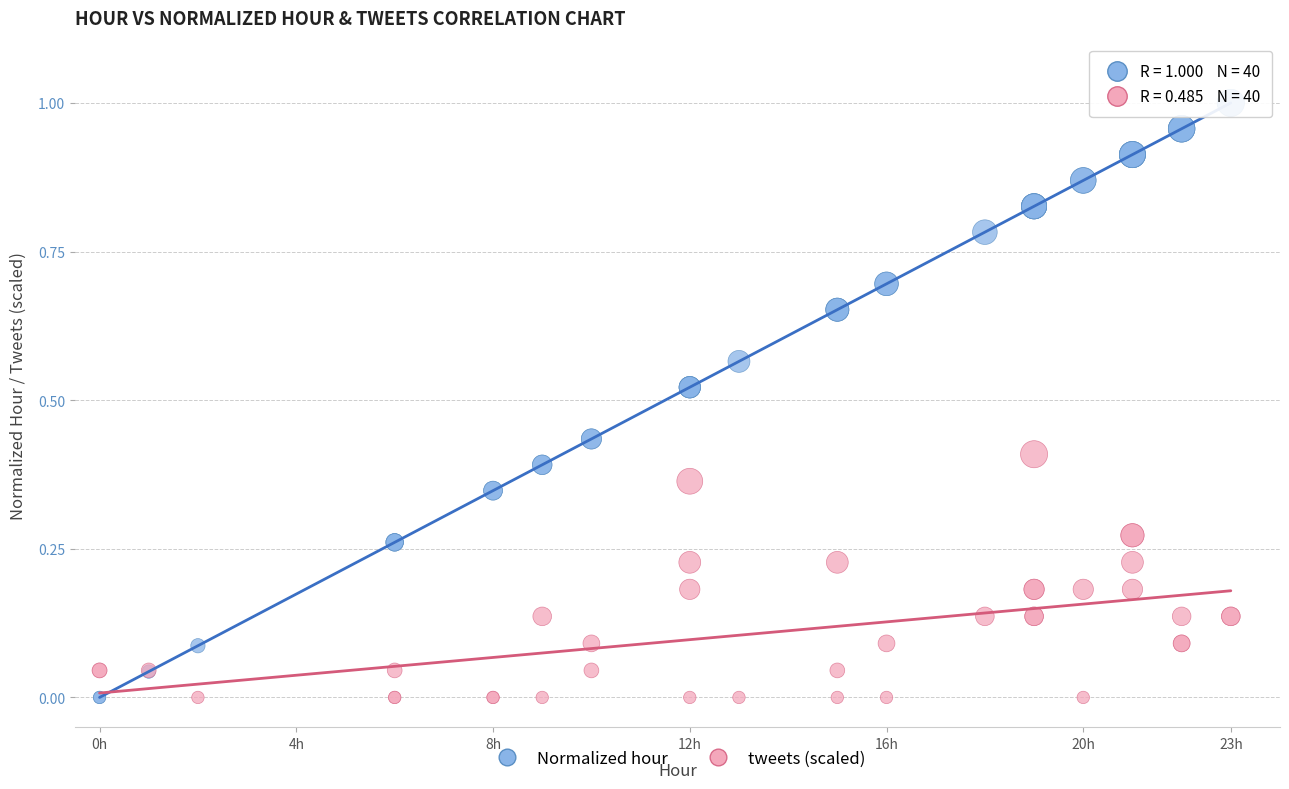

Which series contains the highest Y value?

Normalized hour